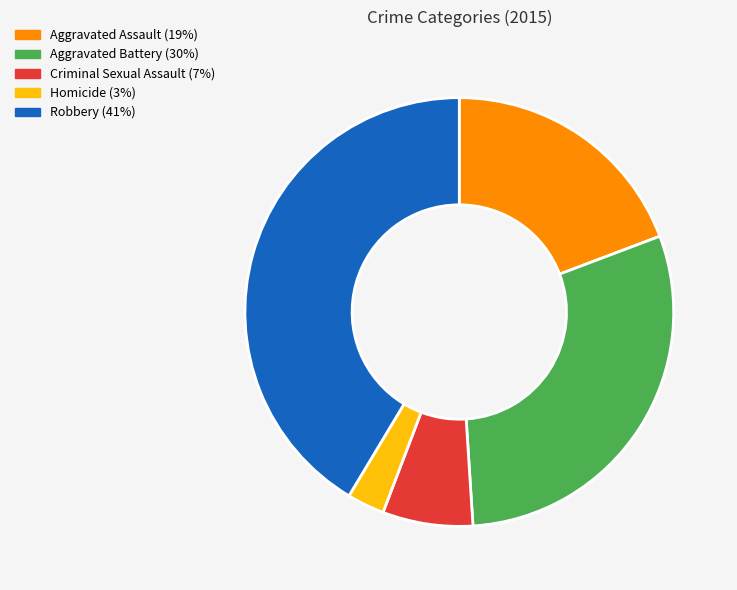

Does Homicide (3%) represent more than half of the total?

No